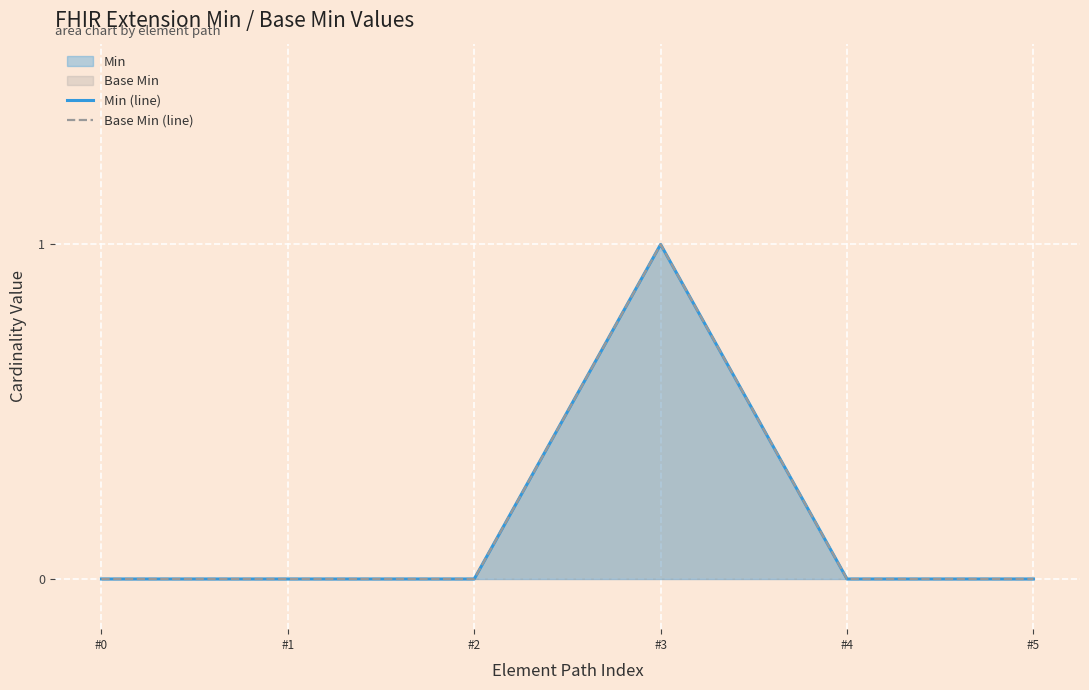

At which category does Base Min (line) reach its first local peak?

#3